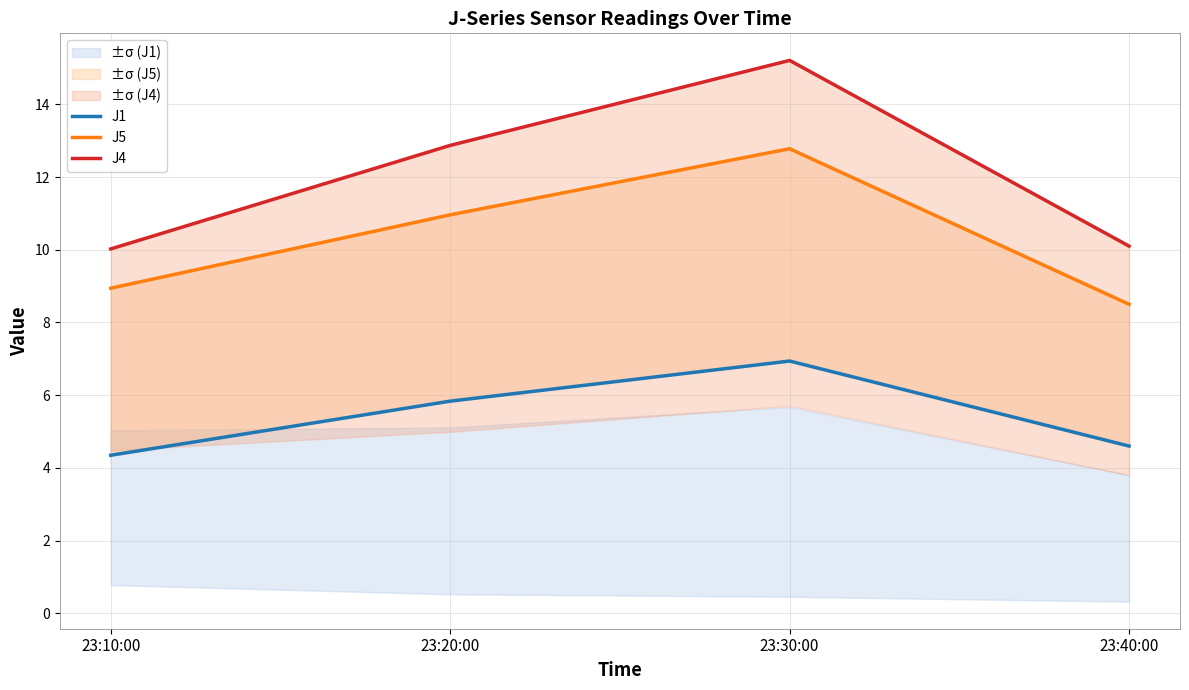

True or false: J5 has a value of 12.8 at 23:30:00.

True